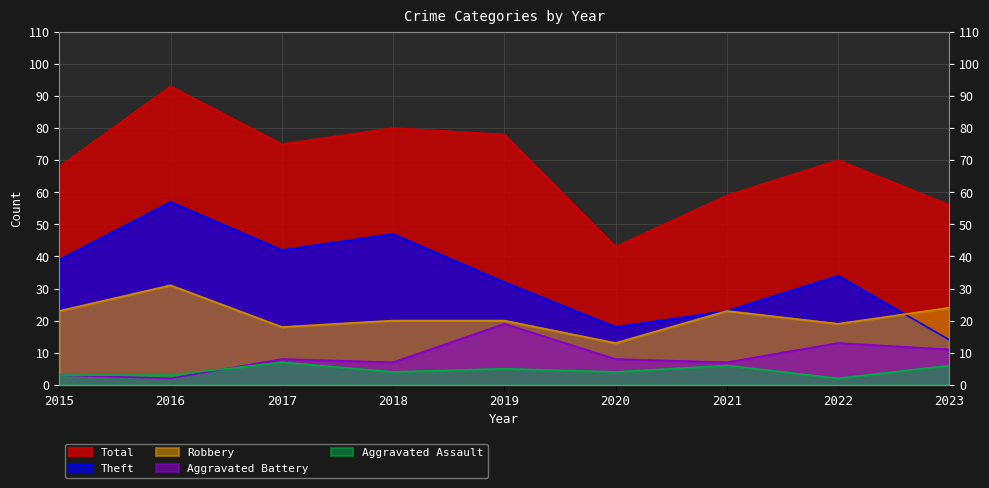

Between 2015 and 2019, which is larger?

2015